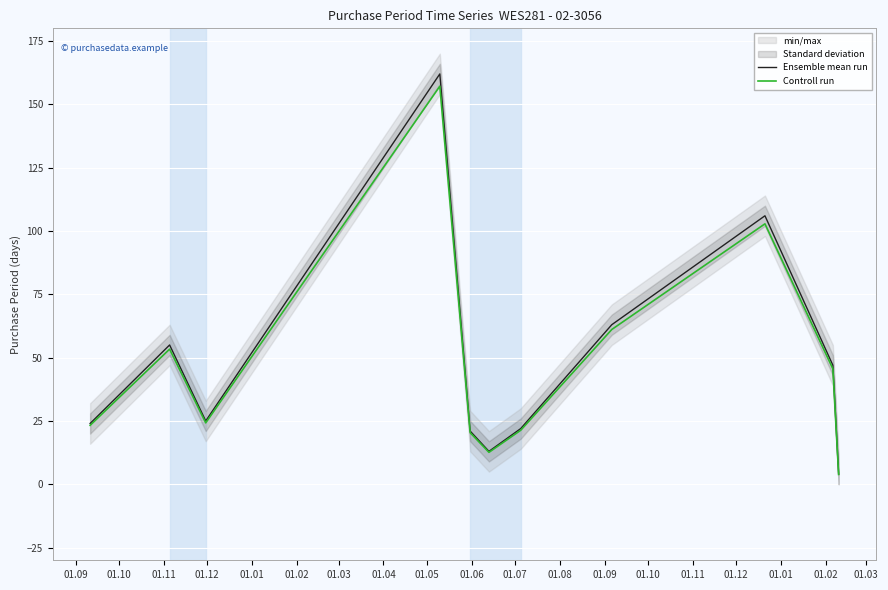

What is the difference between the second highest and minimum values in the Ensemble mean run series?

102.0